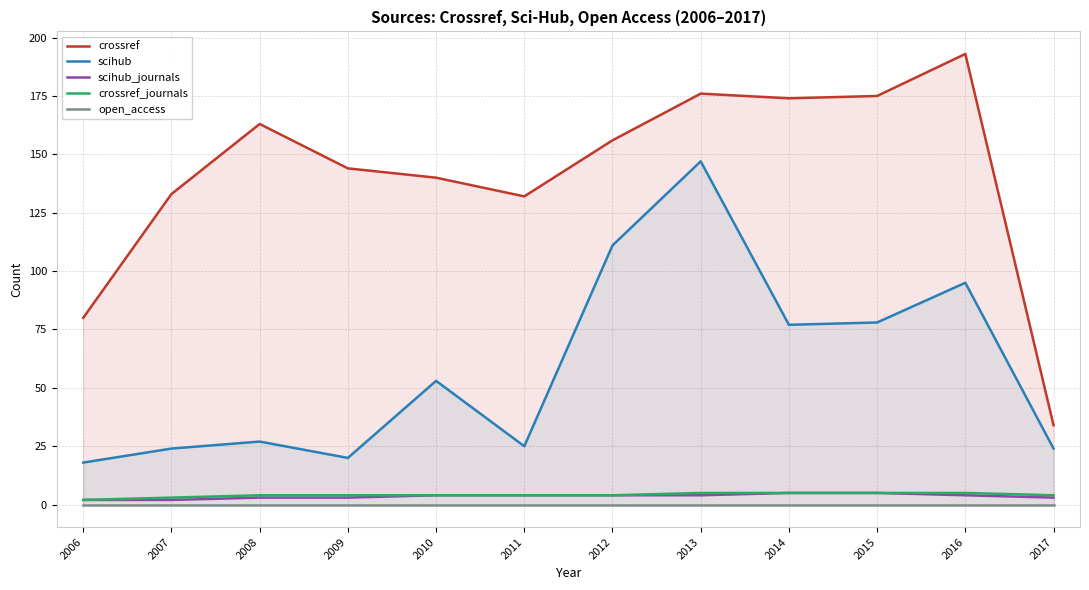

At how many categories does at least one series exceed 131?

10